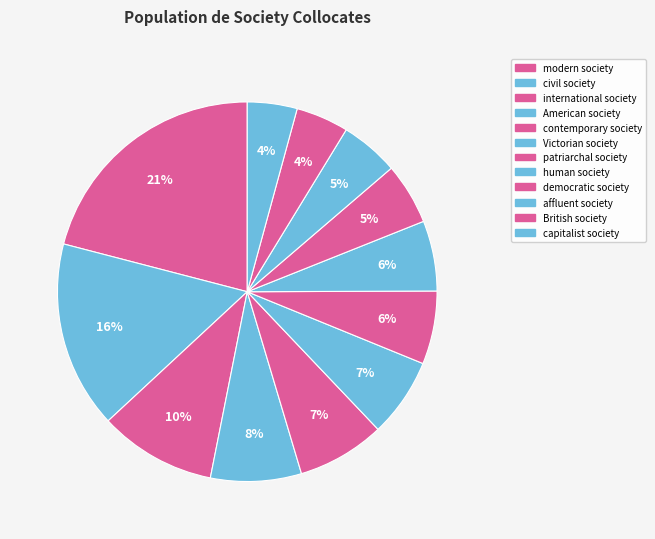

How many slices are in this pie chart?

12